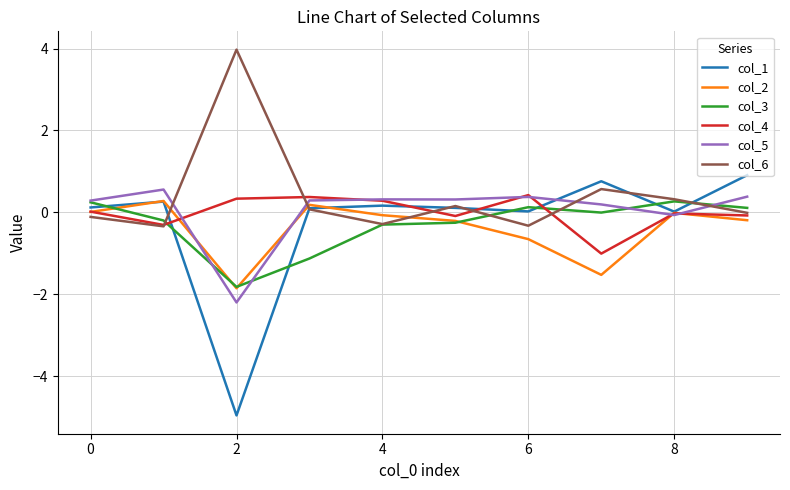

What is the lowest value of the col_6 series?

-0.3